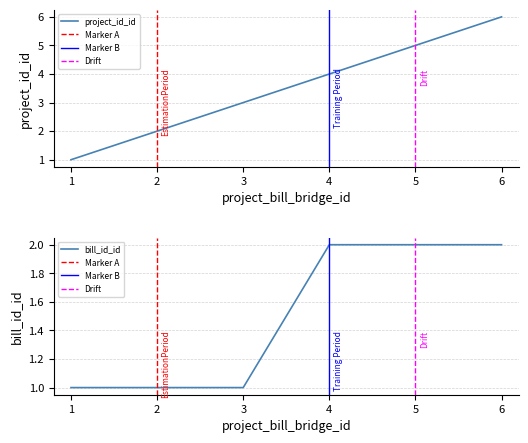

The value of bill_id_id at 6 is 2. True or false?

True